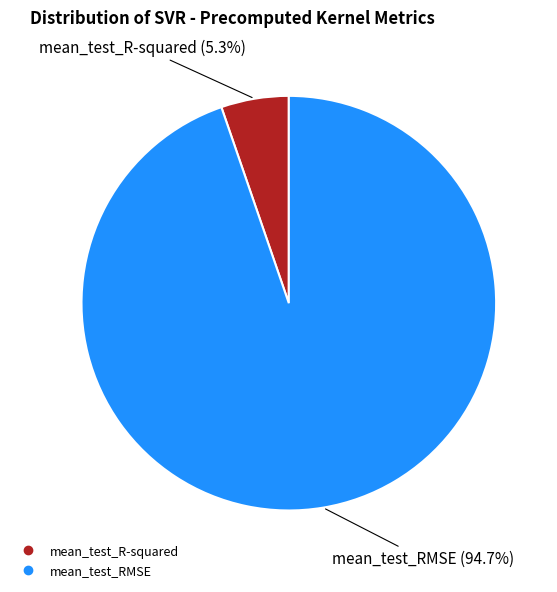

Which slice represents more than half of the pie?

mean_test_RMSE